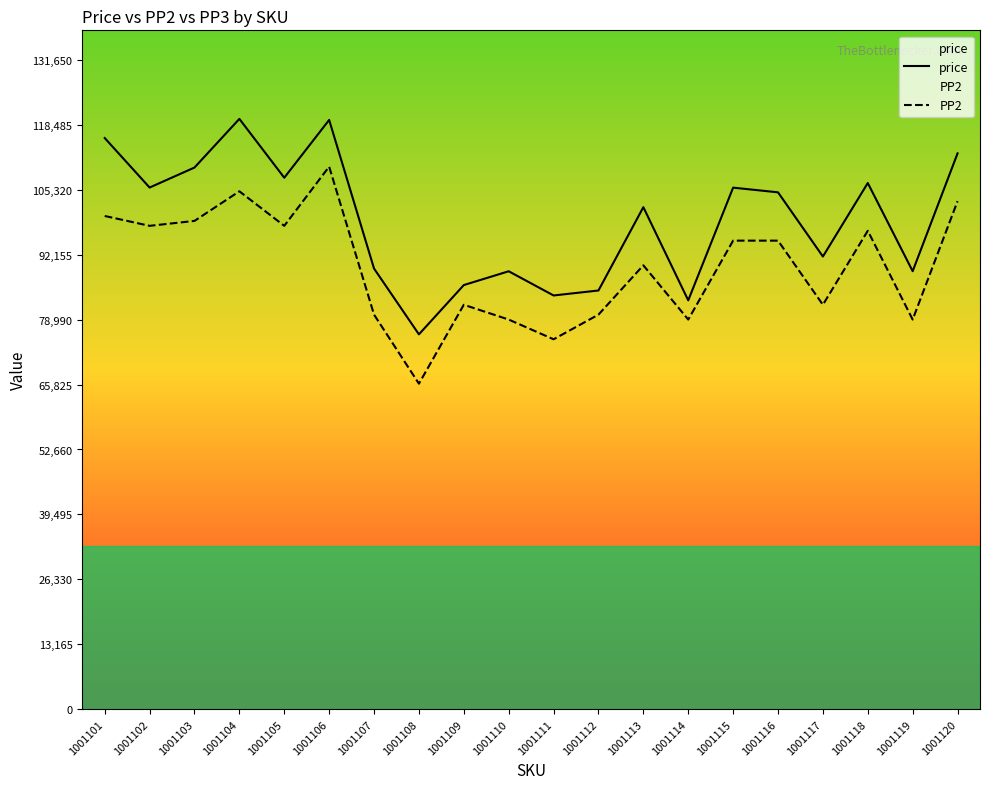

Rank the series by their average value, from highest to lowest.

price, PP2